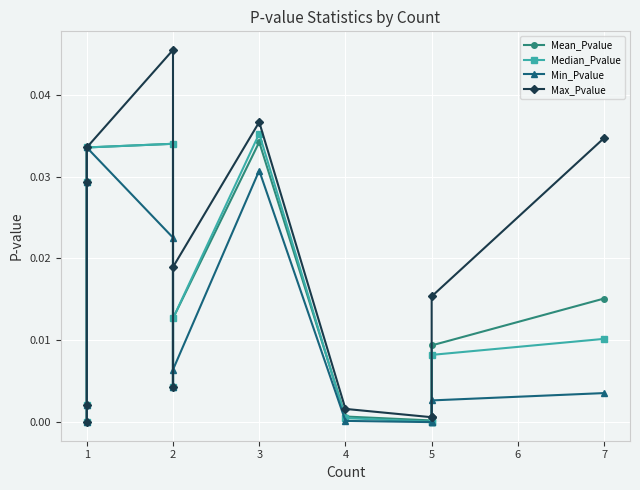

What are all the series names shown in the legend?

Mean_Pvalue, Median_Pvalue, Min_Pvalue, Max_Pvalue